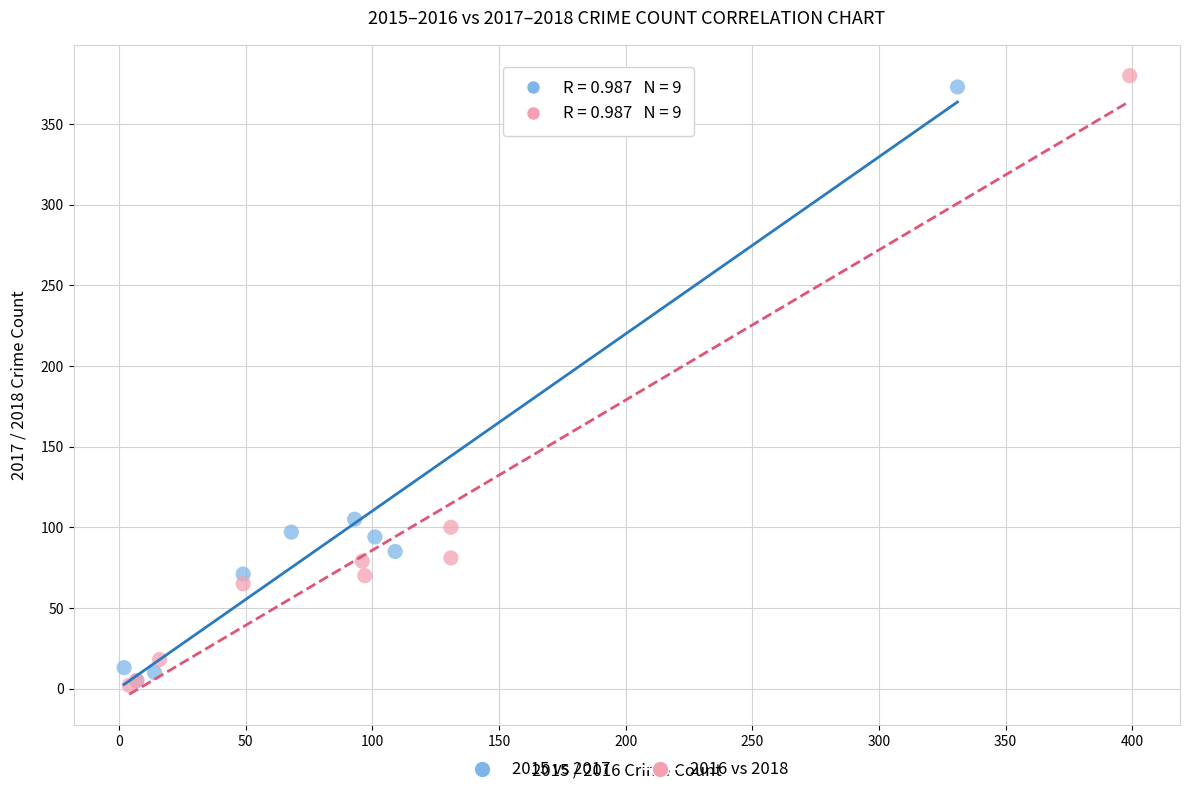

Which series reaches the maximum Y coordinate?

2016 vs 2018